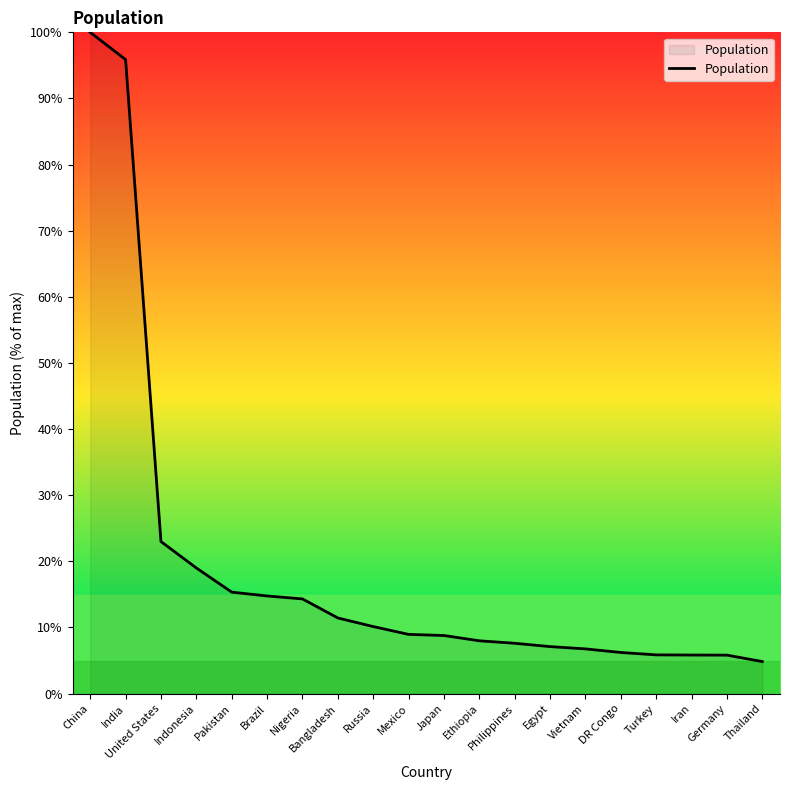

What is the sum of all values?

379.7